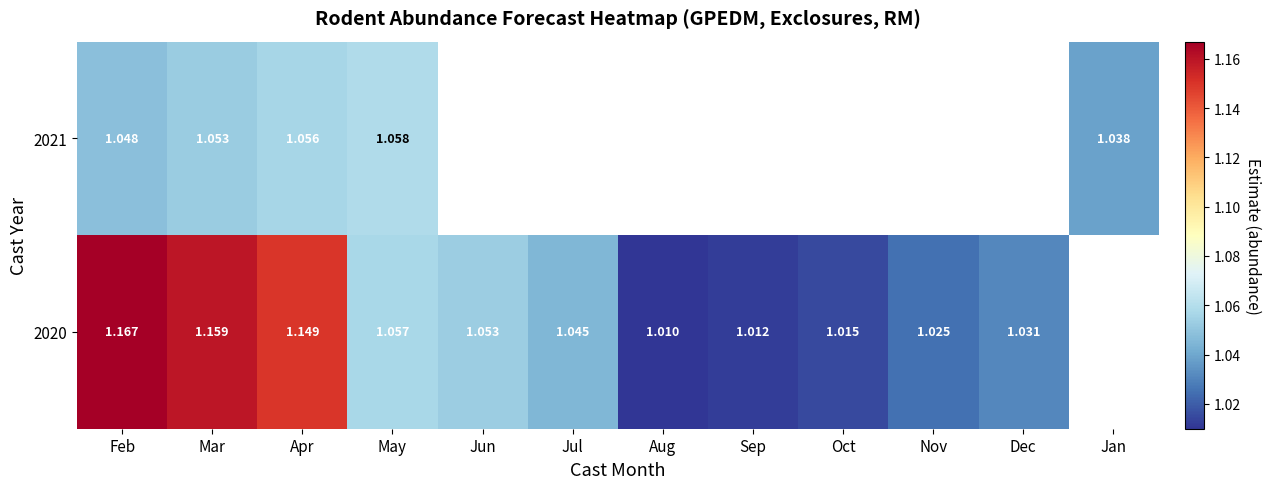

True or false: 2020 has a value of 1.1 at Jun.

True